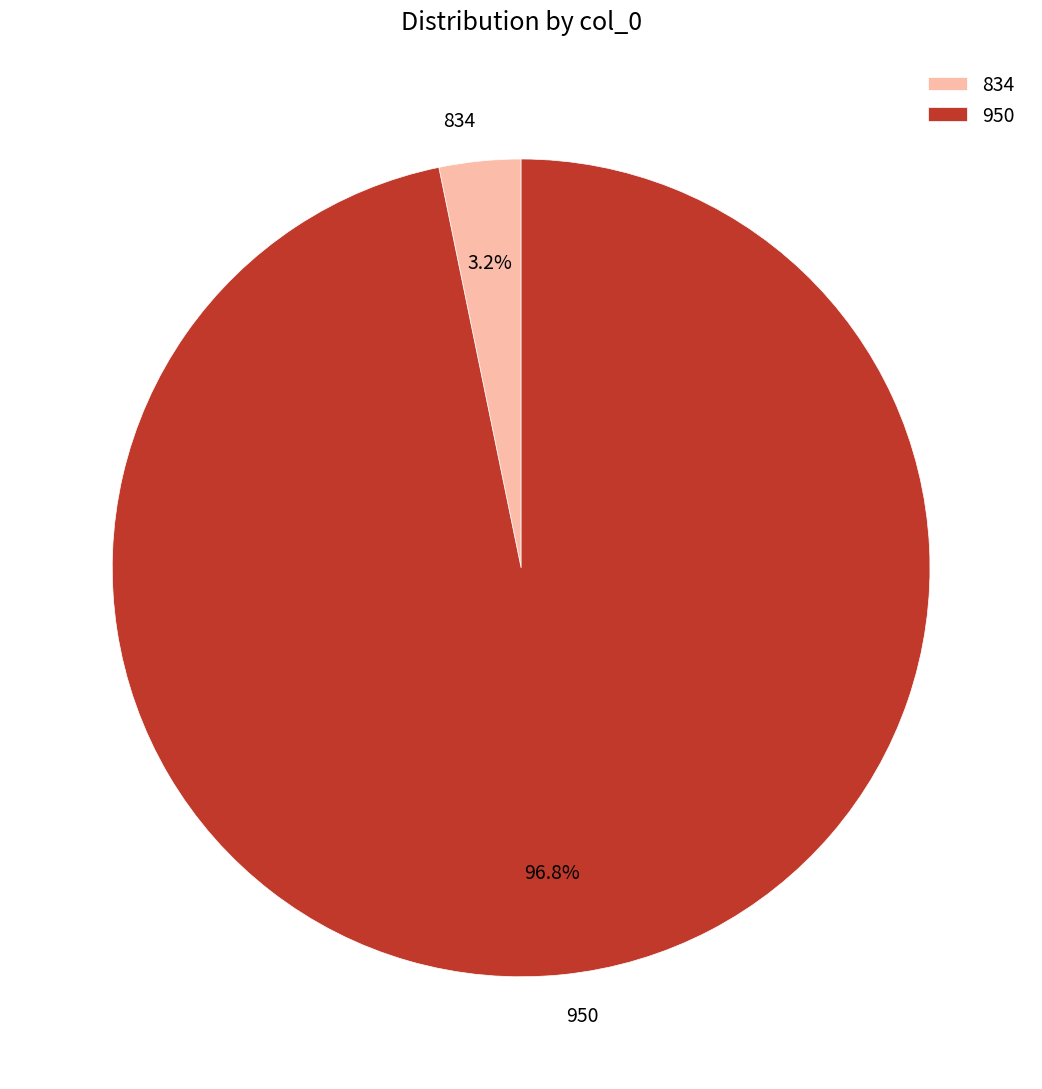

To the nearest percent, what is the difference between the 950 and 834 slice percentages?

94%